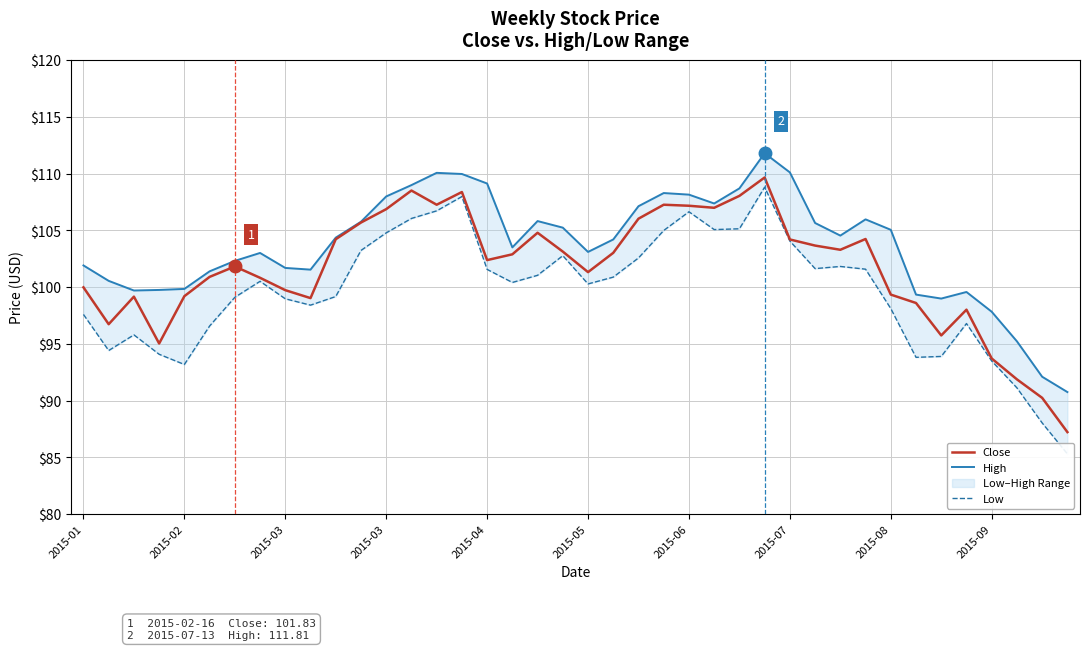

Which series changed the most between 23 and 38?

Close